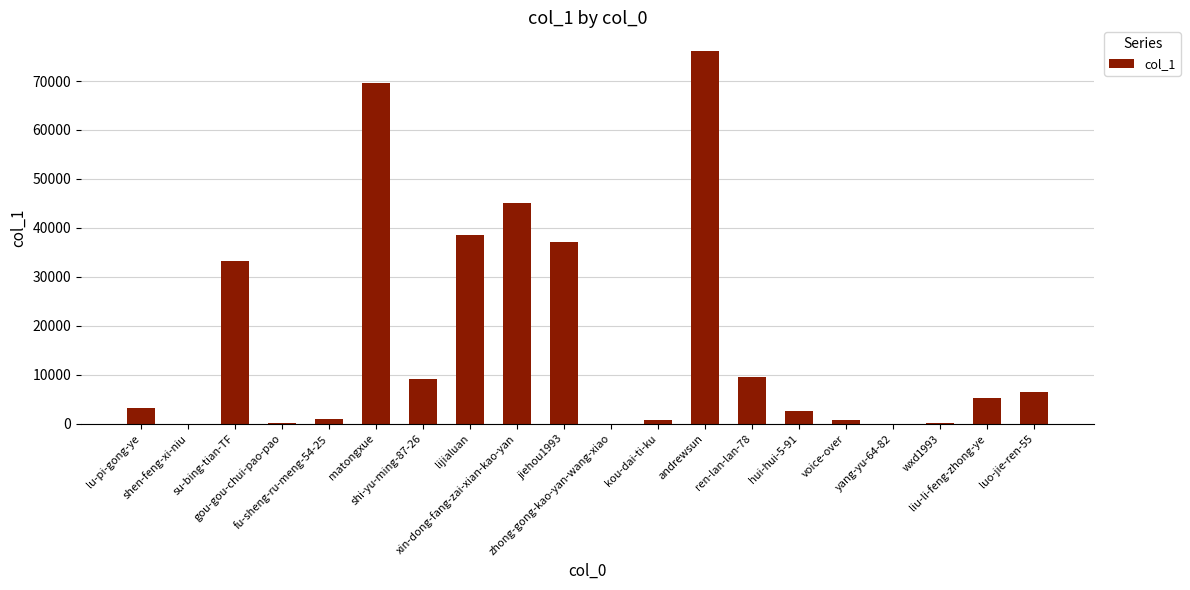

Between shen-feng-xi-niu and hui-hui-5-91, which is larger?

hui-hui-5-91